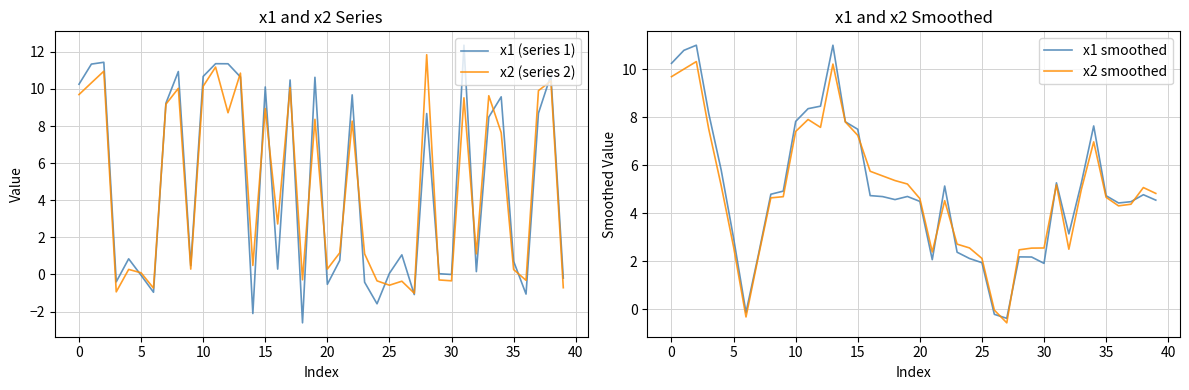

List the series in order of their peak value, highest first.

x1 (series 1), x2 (series 2), x1 smoothed, x2 smoothed